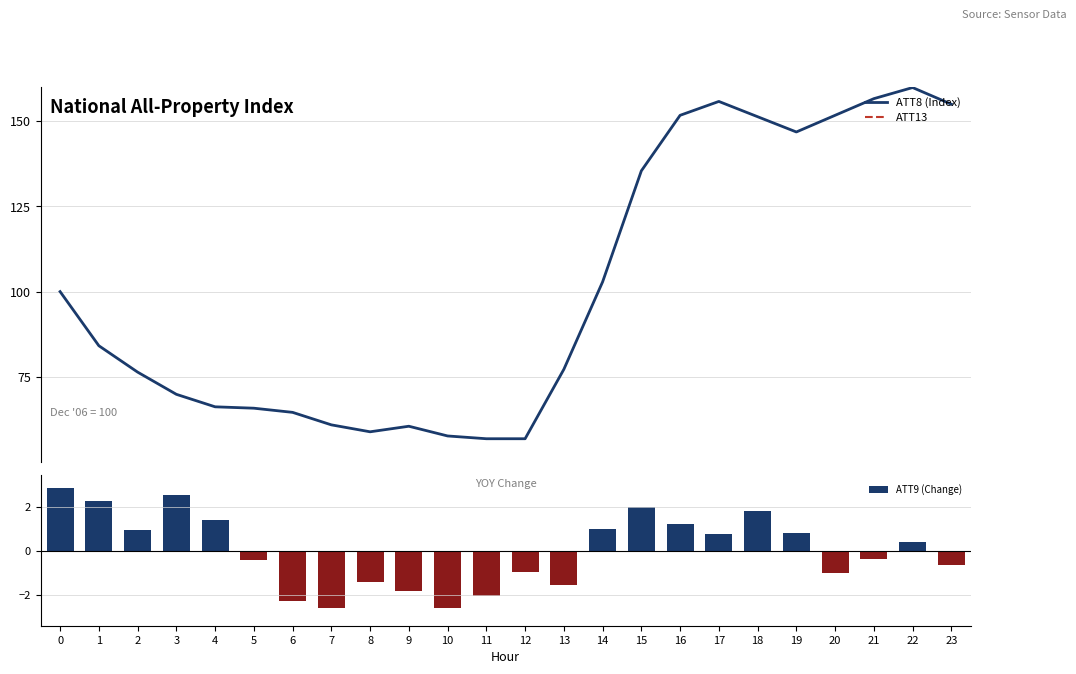

How many data points in ATT8 (Index) are less than 84?

12